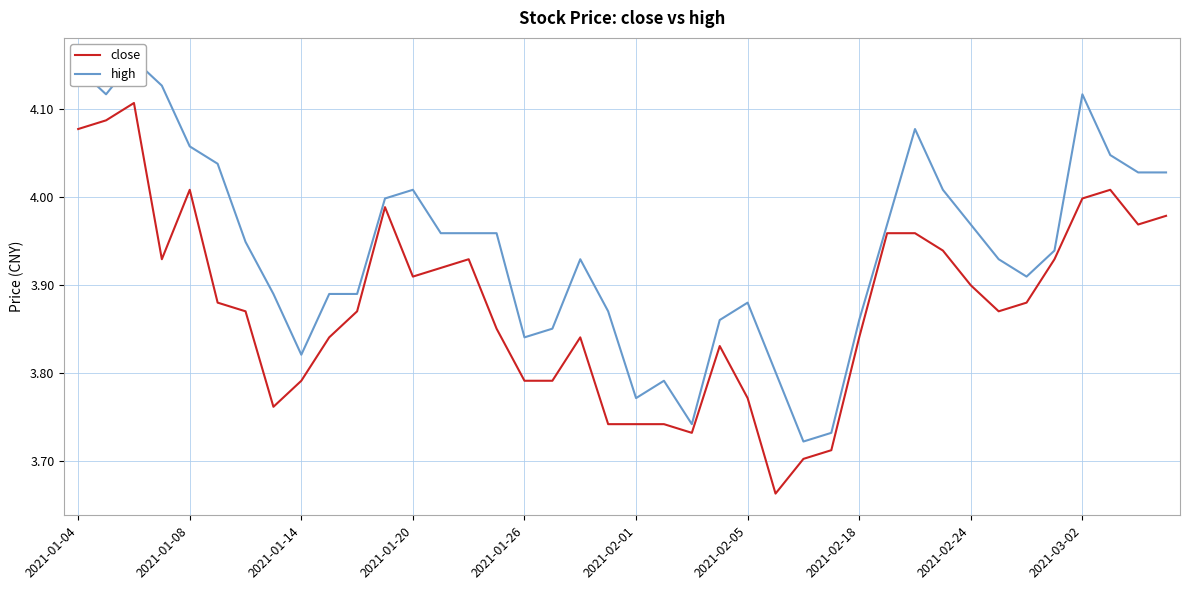

True or false: high and close intersect in this chart.

False